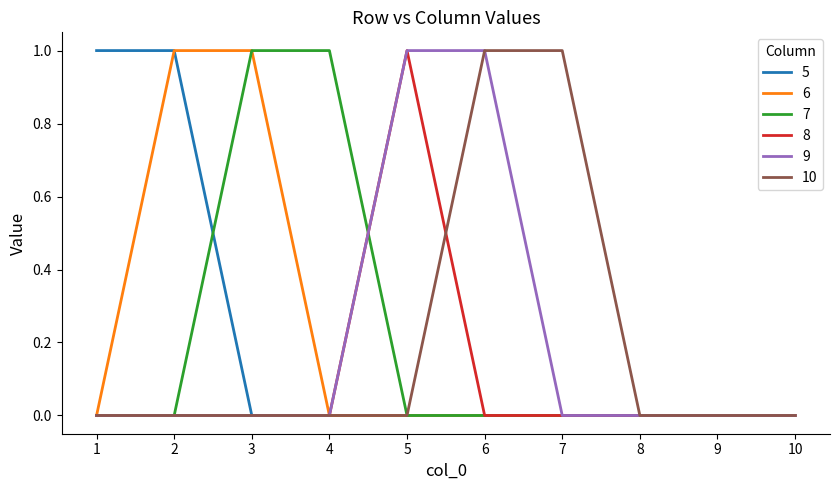

Reading left to right, what are all the values shown in this chart?

5: 1	1	0	0	0	0	0	0	0	0
6: 0	1	1	0	0	0	0	0	0	0
7: 0	0	1	1	0	0	0	0	0	0
8: 0	0	0	0	1	0	0	0	0	0
9: 0	0	0	0	1	1	0	0	0	0
10: 0	0	0	0	0	1	1	0	0	0